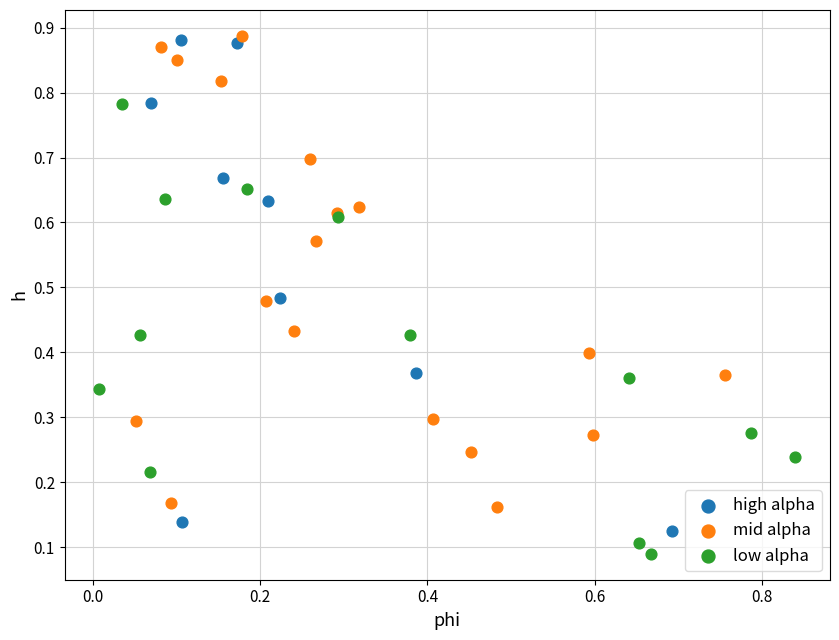

Which series has the widest spread of Y values?

high alpha